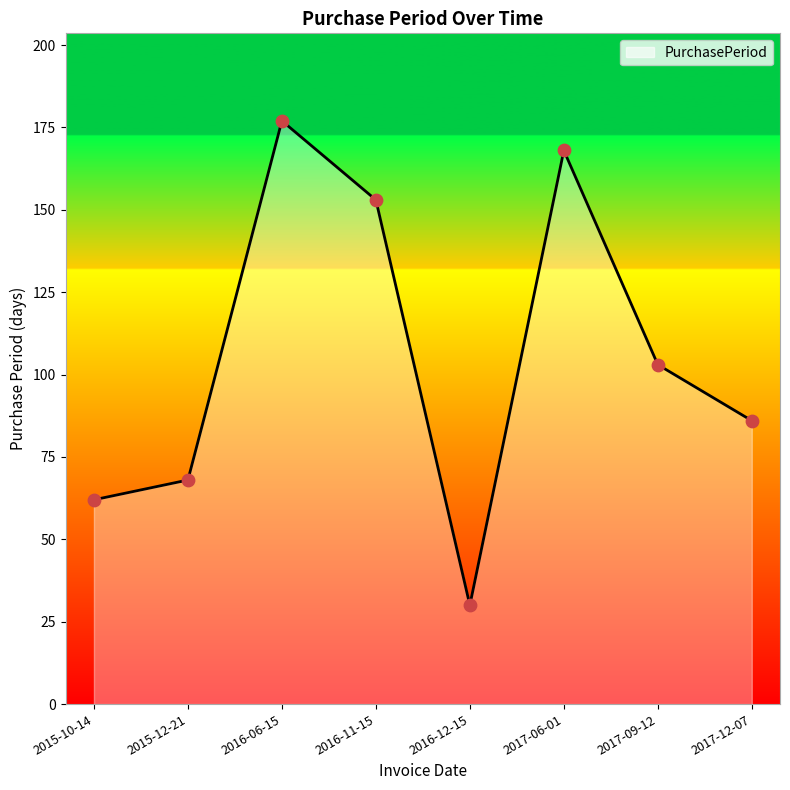

Between 2016-06-15 and 2016-12-15, which is larger?

2016-06-15